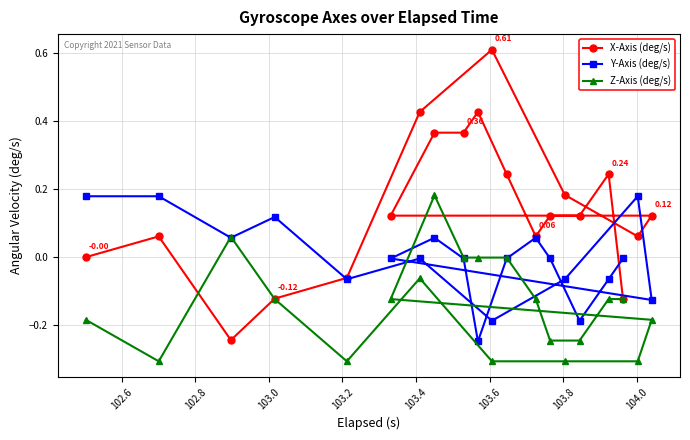

Which series has the largest total across all categories?

X-Axis (deg/s)